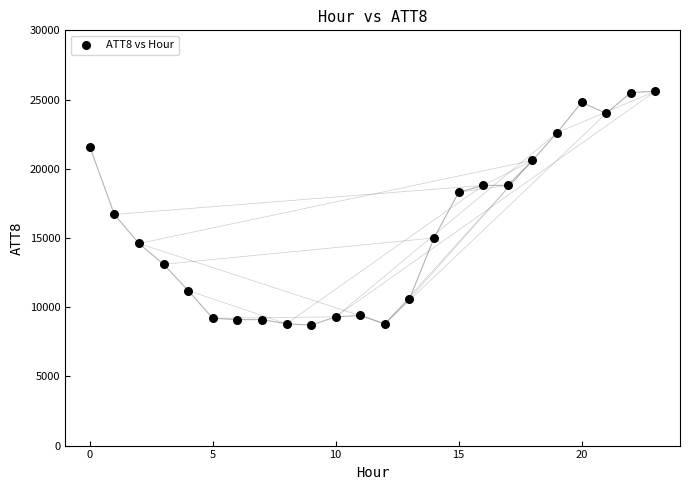

What Y value in the scatter plot is closest to 17150?

16700